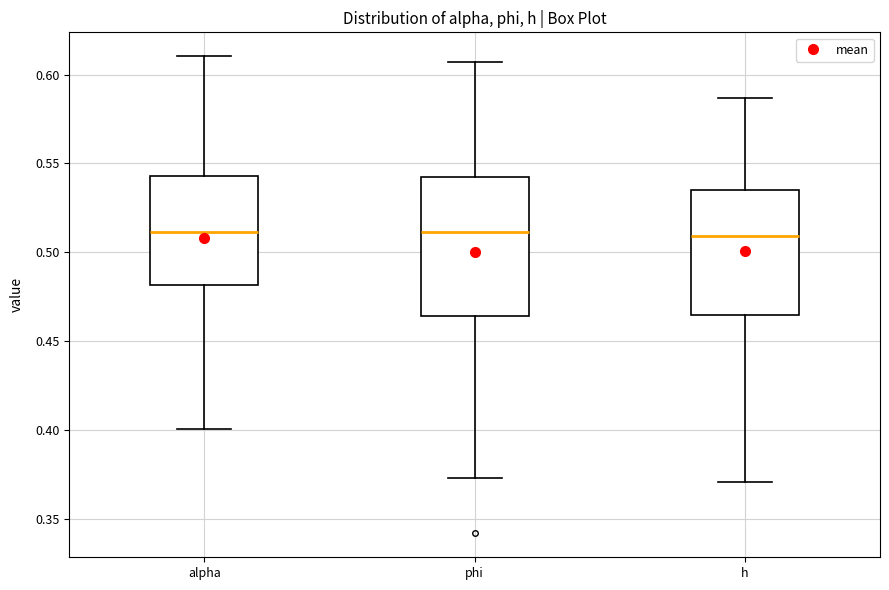

Reading left to right, read every box against the y-axis: the position of its median line, the range the box covers, and the ends of its whiskers. The values are not printed on the chart, so give them approximately, as read against the axis.

alpha: median 0.510, box 0.480 to 0.545, whiskers 0.400 to 0.610
phi: median 0.510, box 0.465 to 0.545, whiskers 0.375 to 0.605
h: median 0.510, box 0.465 to 0.535, whiskers 0.370 to 0.585